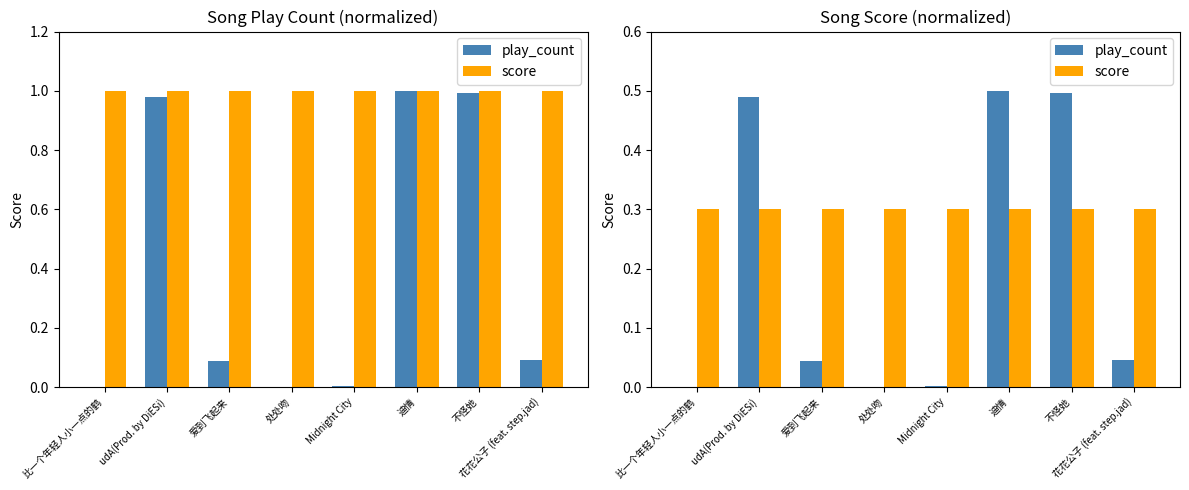

What position from the right is 比一个年轻人小一点的鹤?

8